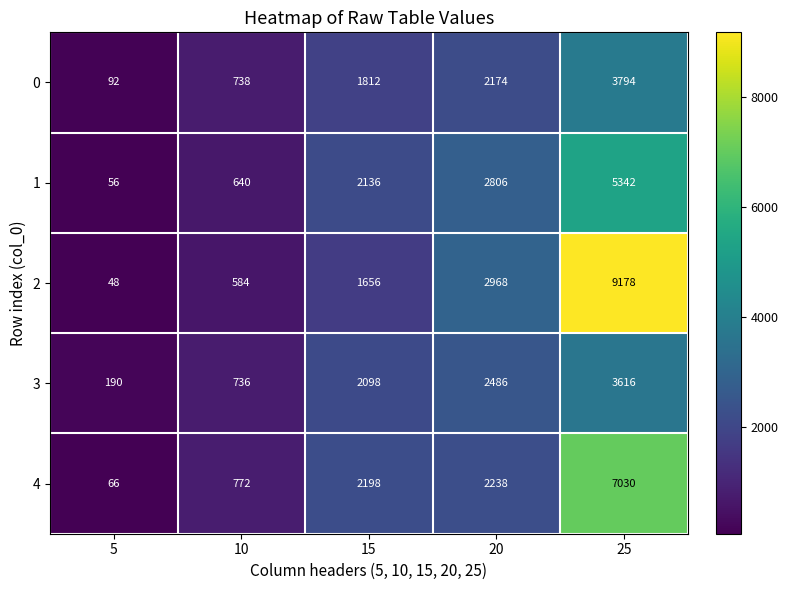

How many data points in 1 are less than 2136?

2